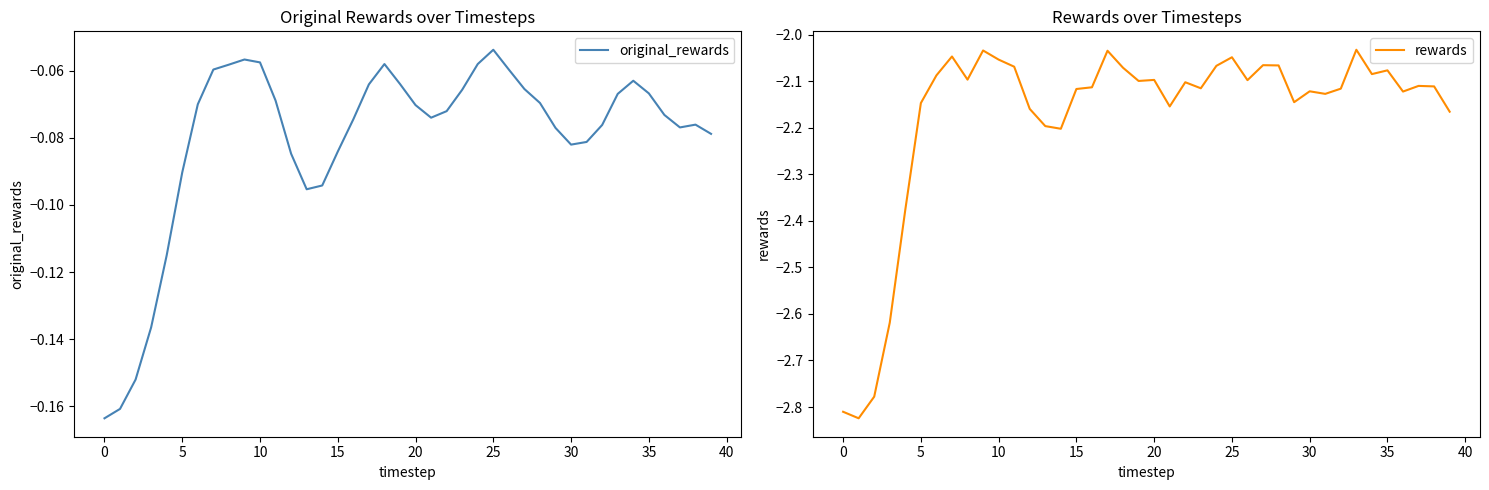

At how many categories does at least one series exceed -2?

40